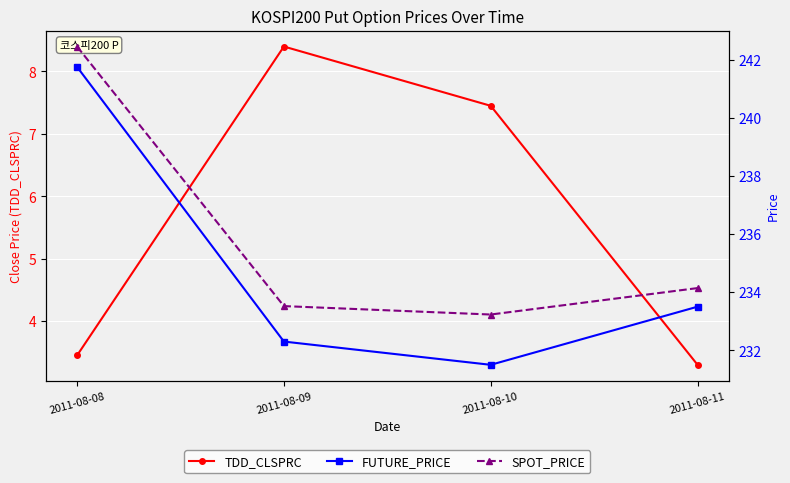

True or false: SPOT_PRICE has more than 2 interior local peaks.

False